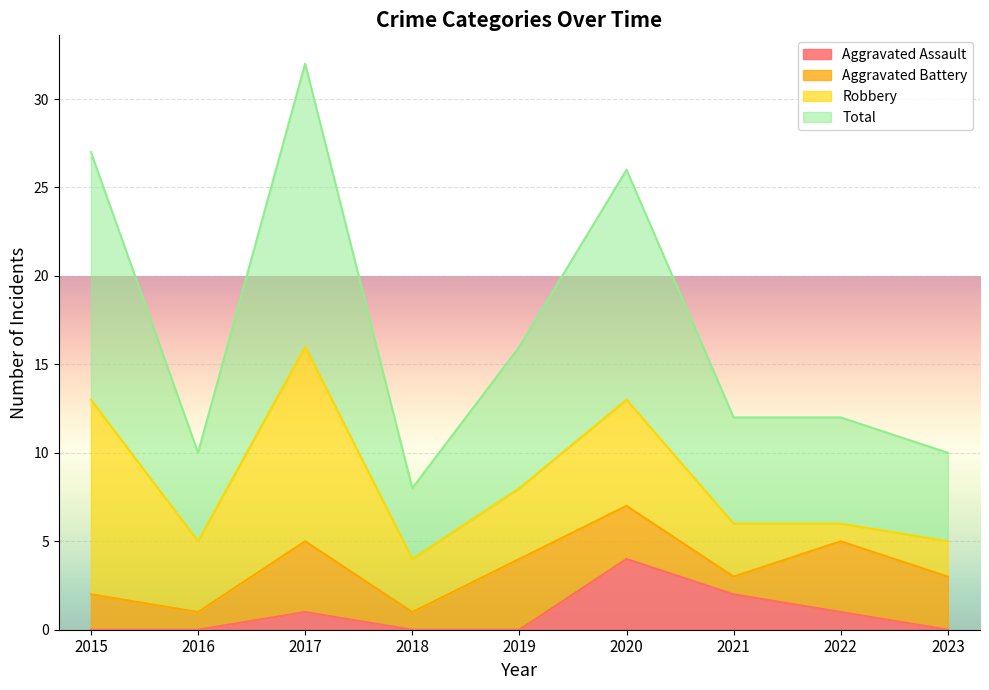

What is the spread (max minus min) of values at 2017?

31